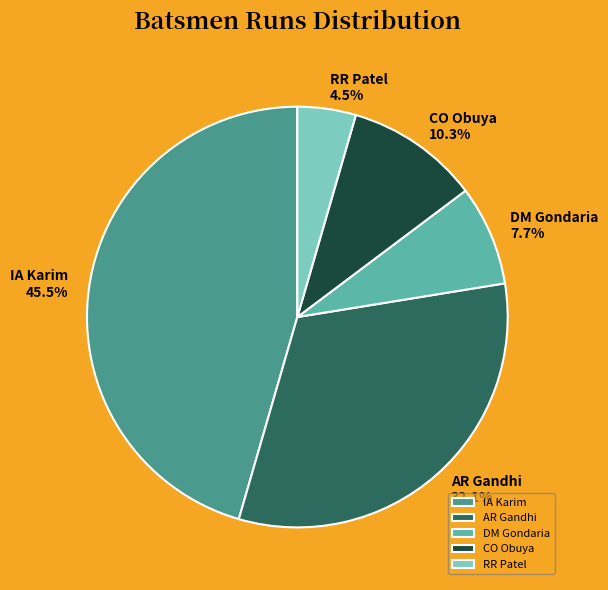

Rank the categories by value from highest to lowest.

IA Karim, AR Gandhi, CO Obuya, DM Gondaria, RR Patel